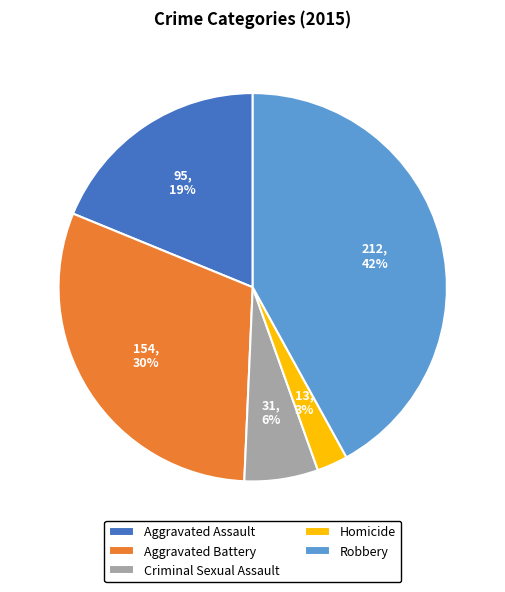

Which slice is the largest?

Robbery